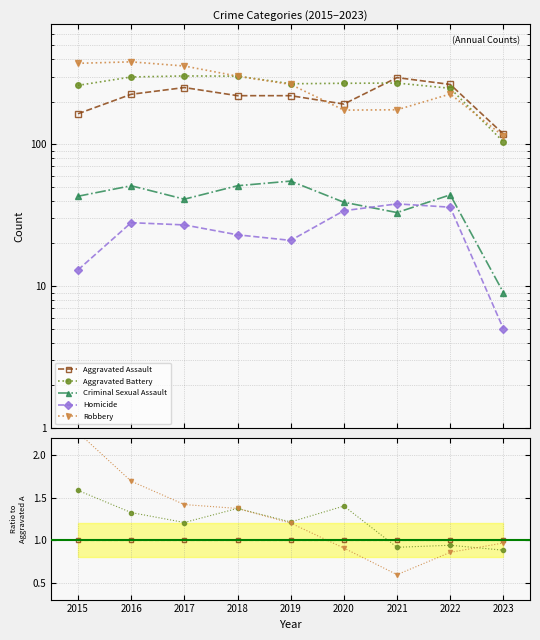

Reading left to right, what are all the values shown in this chart?

Aggravated Assault: 2015=1.0	2016=1.0	2017=1.0	2018=1.0	2019=1.0	2020=1.0	2021=1.0	2022=1.0	2023=1.0
Aggravated Battery: 2015=1.6	2016=1.3	2017=1.2	2018=1.4	2019=1.2	2020=1.4	2021=0.9	2022=0.9	2023=0.9
Criminal Sexual Assault: 2015=0.3	2016=0.2	2017=0.2	2018=0.2	2019=0.2	2020=0.2	2021=0.1	2022=0.2	2023=0.1
Homicide: 2015=0.1	2016=0.1	2017=0.1	2018=0.1	2019=0.1	2020=0.2	2021=0.1	2022=0.1	2023=0.0
Robbery: 2015=2.3	2016=1.7	2017=1.4	2018=1.4	2019=1.2	2020=0.9	2021=0.6	2022=0.9	2023=1.0